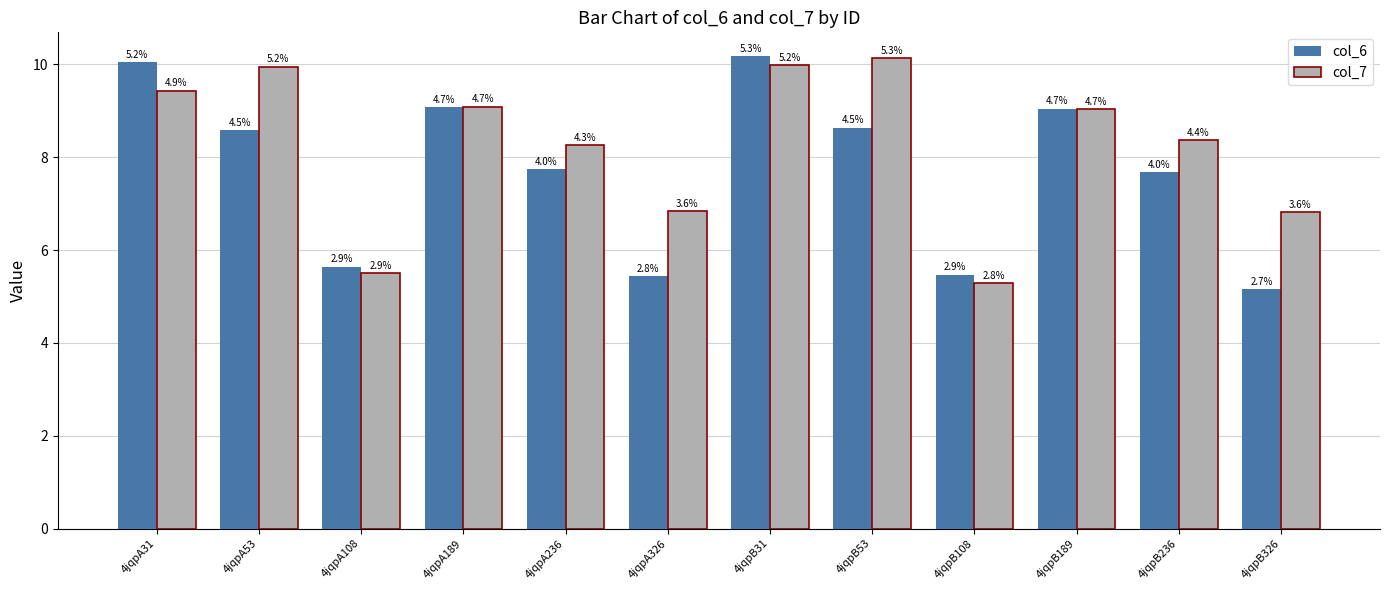

What are all the series names shown in the legend?

col_6, col_7